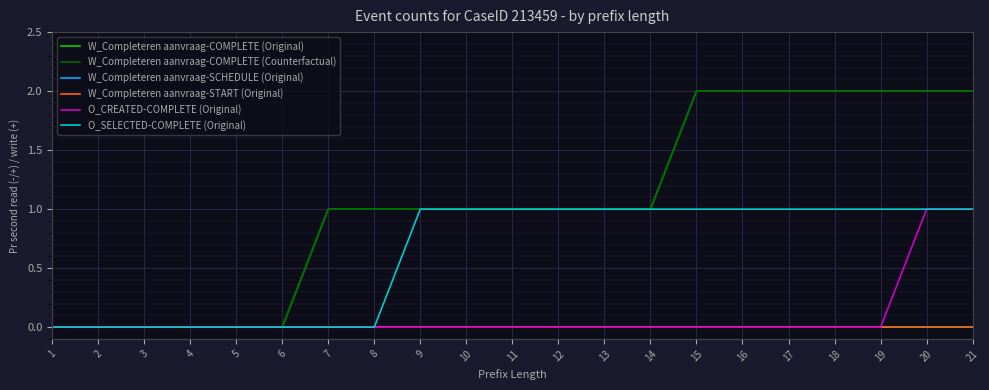

Reading left to right, transcribe all the data shown in this chart.

W_Completeren aanvraag-COMPLETE (Original): 0	0	0	0	0	0	1	1	1	1	1	1	1	1	2	2	2	2	2	2	2
W_Completeren aanvraag-COMPLETE (Counterfactual): 0	0	0	0	0	0	1	1	1	1	1	1	1	1	2	2	2	2	2	2	2
W_Completeren aanvraag-SCHEDULE (Original): 0	0	0	0	0	0	0	0	0	0	0	0	0	0	0	0	0	0	0	0	0
W_Completeren aanvraag-START (Original): 0	0	0	0	0	0	0	0	0	0	0	0	0	0	0	0	0	0	0	0	0
O_CREATED-COMPLETE (Original): 0	0	0	0	0	0	0	0	0	0	0	0	0	0	0	0	0	0	0	1	1
O_SELECTED-COMPLETE (Original): 0	0	0	0	0	0	0	0	1	1	1	1	1	1	1	1	1	1	1	1	1